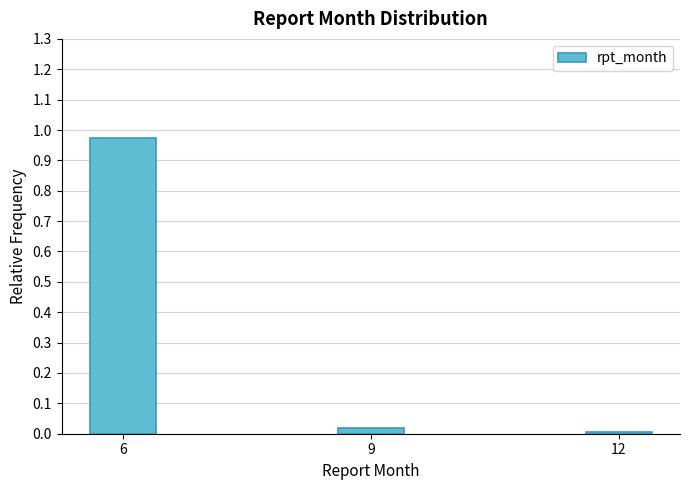

Is it true that the value at 12 is 0.0?

True